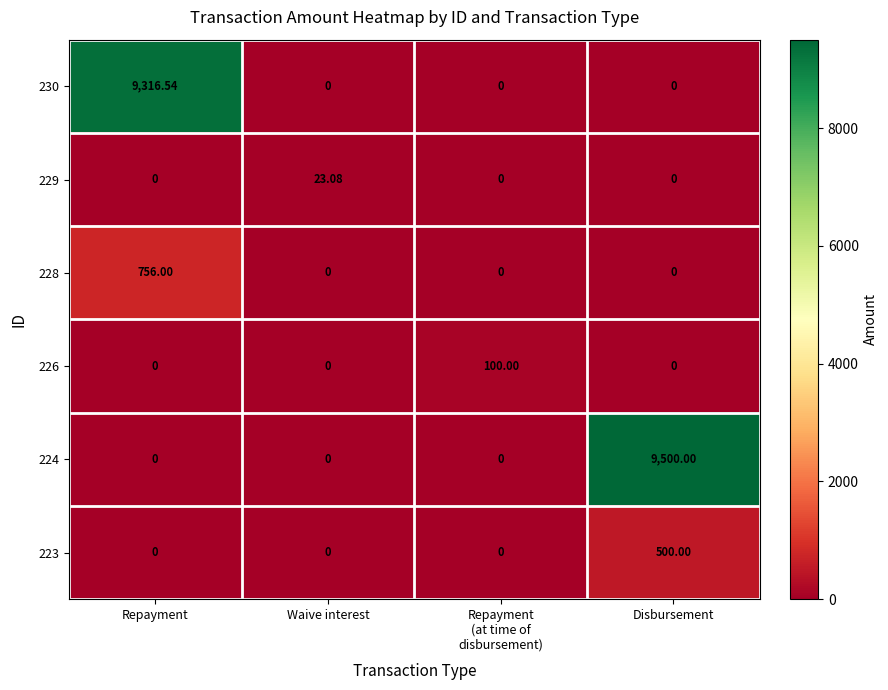

At which label does 228 reach its peak?

Repayment